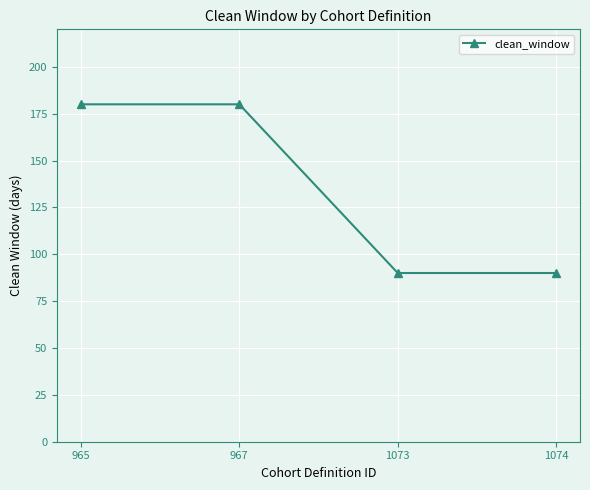

What is the value of the 2nd point from the left?

180